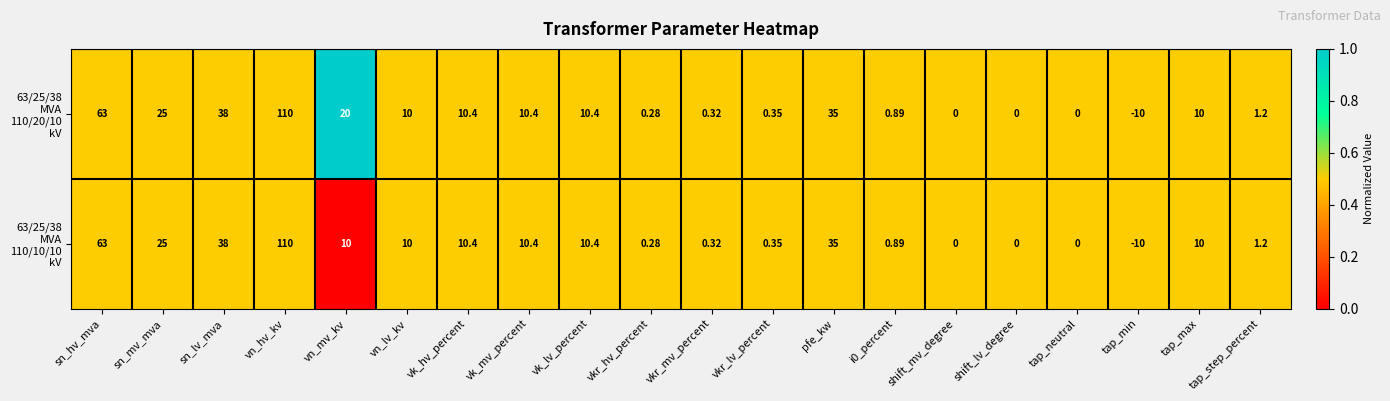

At which category is the sum across all series the highest?

vn_hv_kv